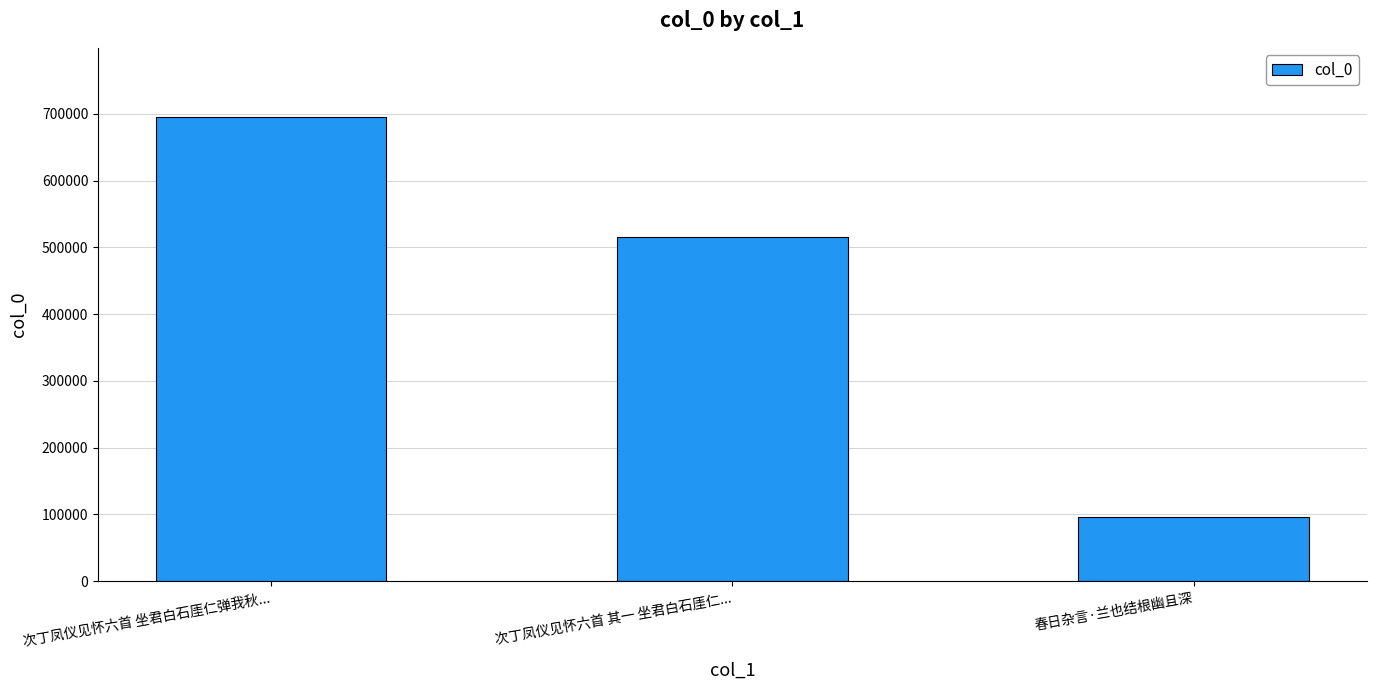

What is the change in value from 次丁凤仪见怀六首 坐君白石厓仁弹我秋... to 次丁凤仪见怀六首 其一 坐君白石厓仁...?

-178602